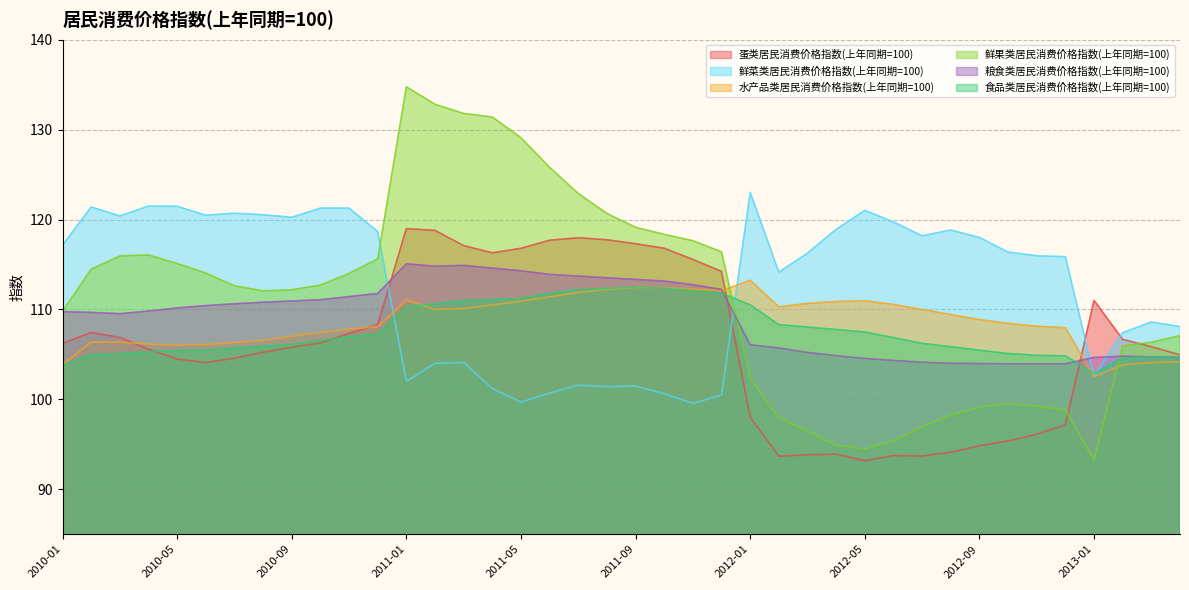

What is the label of the 17th point from the right?

2011-12